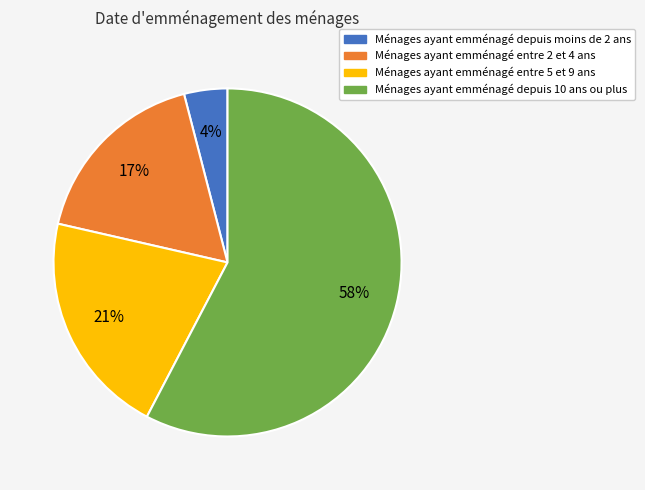

Which category has the biggest portion of the pie?

Ménages ayant emménagé depuis 10 ans ou plus